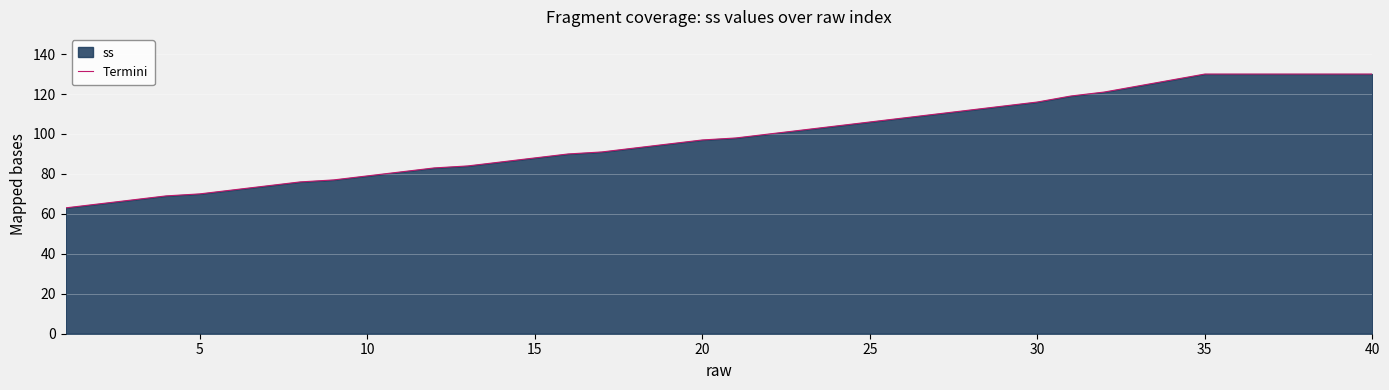

What is the maximum value shown in the chart?

130